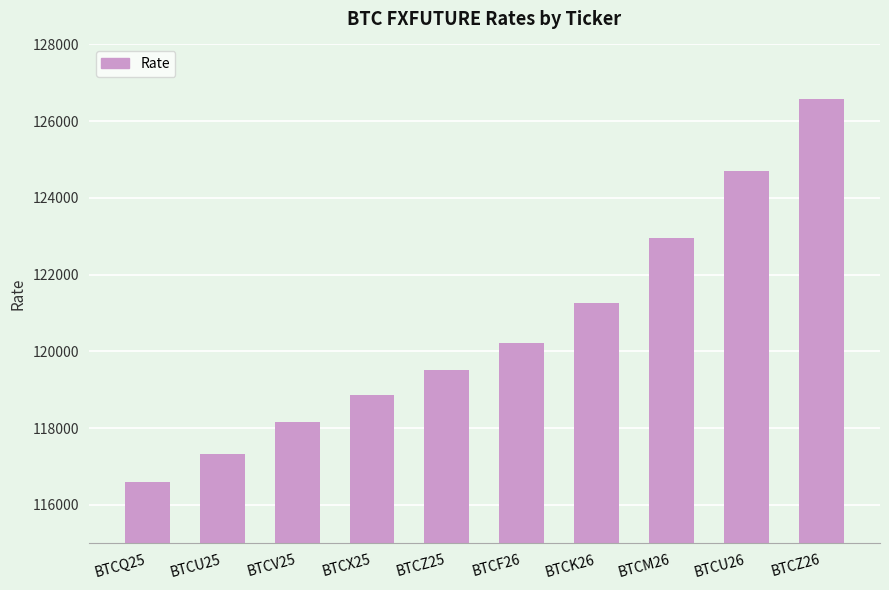

Does the chart contain stacked bars?

No